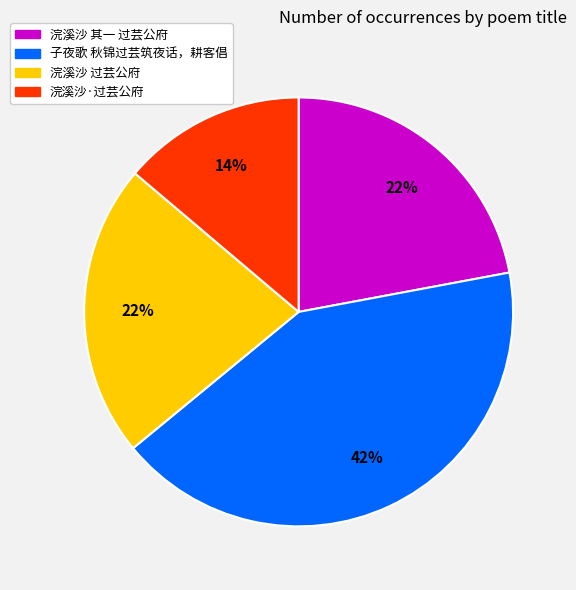

To the nearest percent, what is the difference between the 浣溪沙·过芸公府 and 子夜歌 秋锦过芸筑夜话，耕客倡 slice percentages?

28%